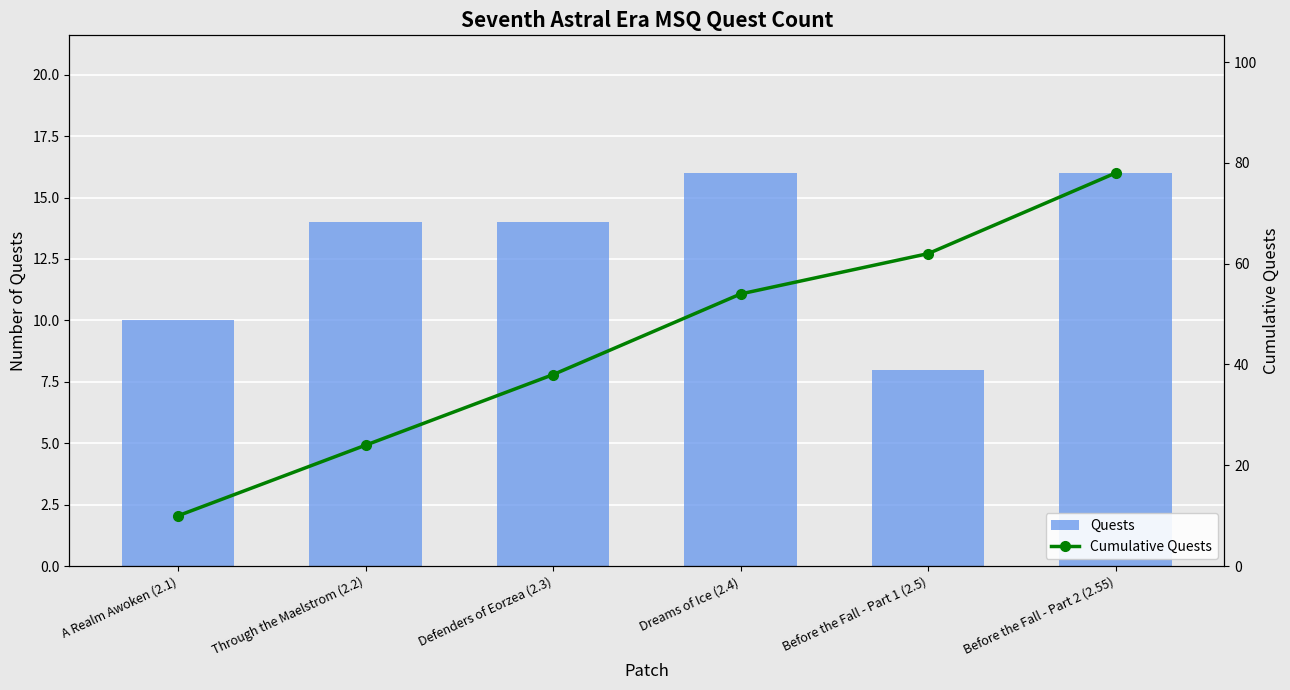

Which category has the lowest value across all series?

Before the Fall - Part 1 (2.5)